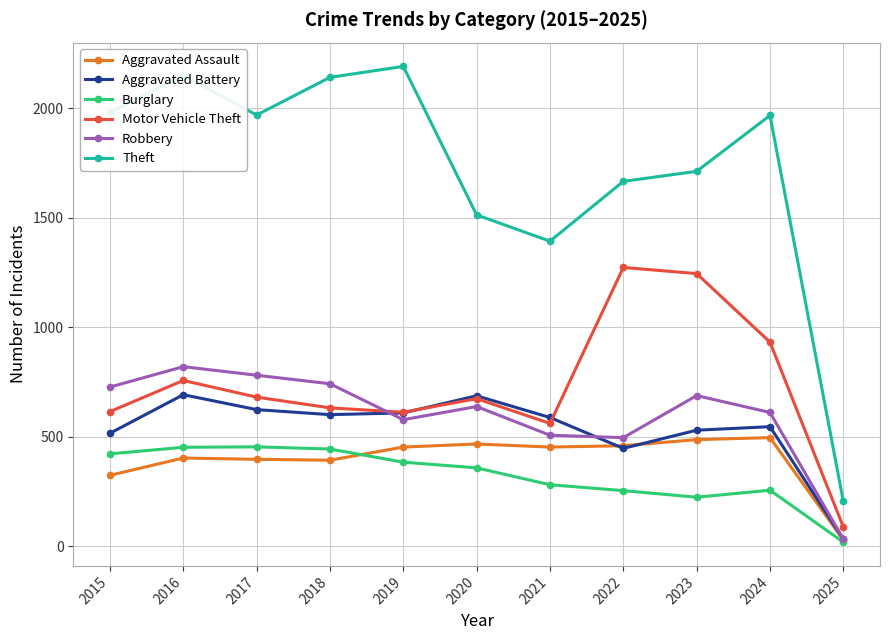

What is the spread (max minus min) of values at 2025?

186